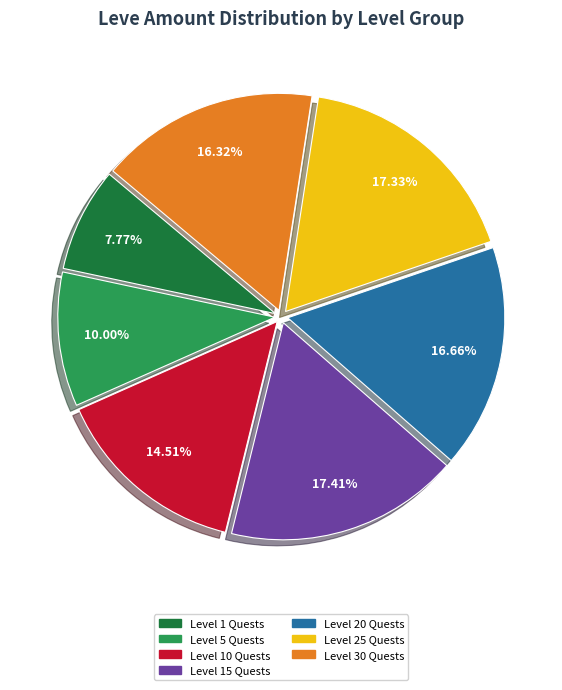

Is there a majority slice in this chart?

No